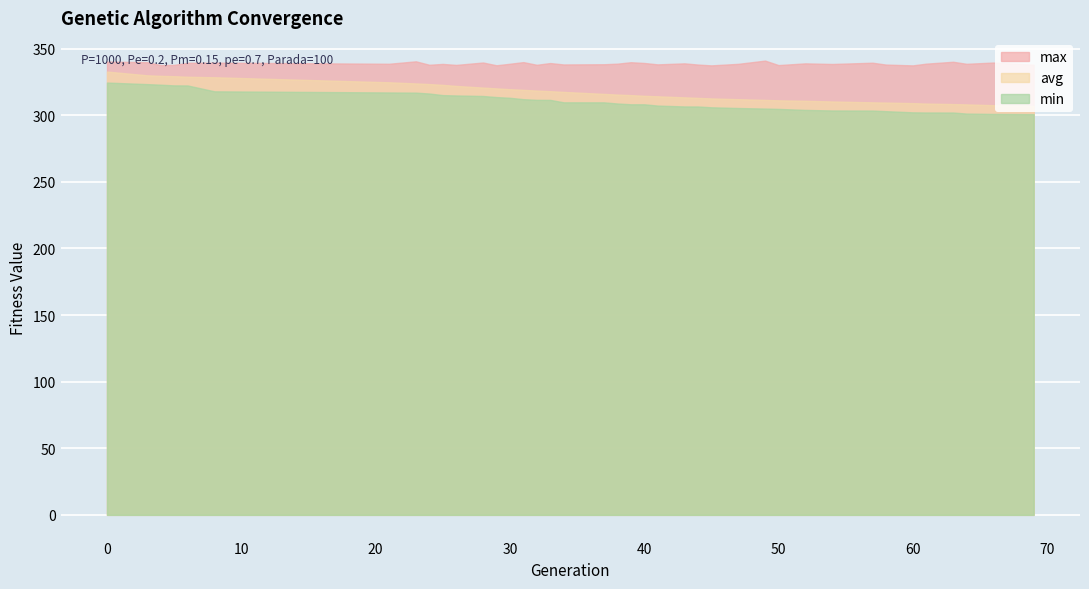

At how many categories does at least one series exceed 328?

39